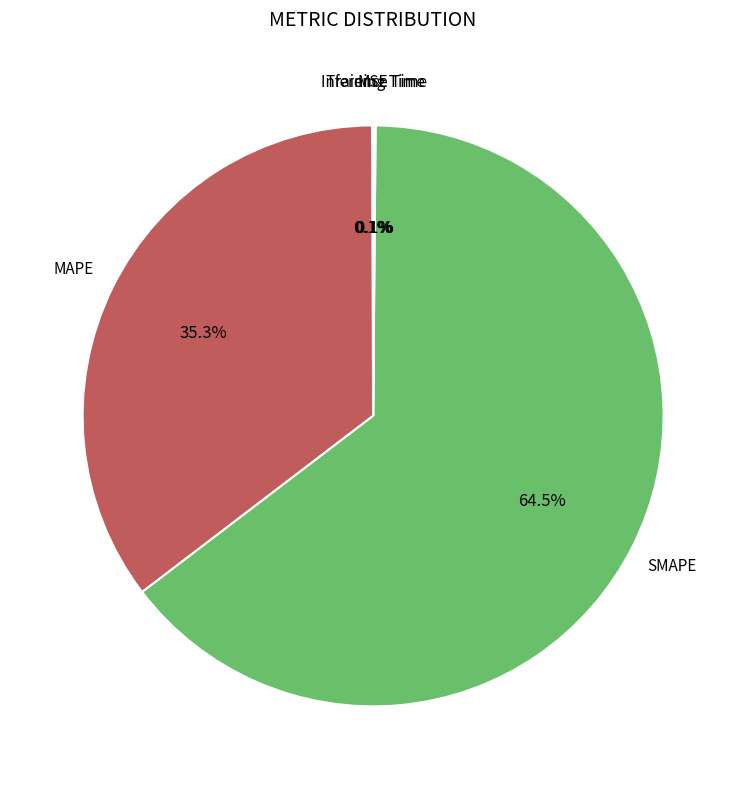

Is there a majority slice in this chart?

Yes